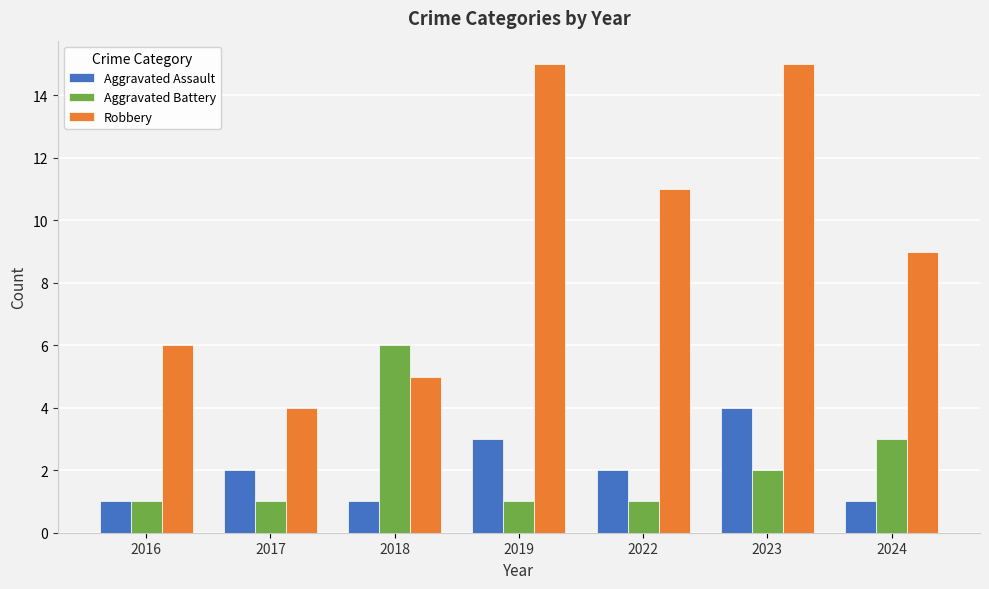

Reading left to right, transcribe all the data shown in this chart.

Aggravated Assault: 2016=1	2017=2	2018=1	2019=3	2022=2	2023=4	2024=1
Aggravated Battery: 2016=1	2017=1	2018=6	2019=1	2022=1	2023=2	2024=3
Robbery: 2016=6	2017=4	2018=5	2019=15	2022=11	2023=15	2024=9